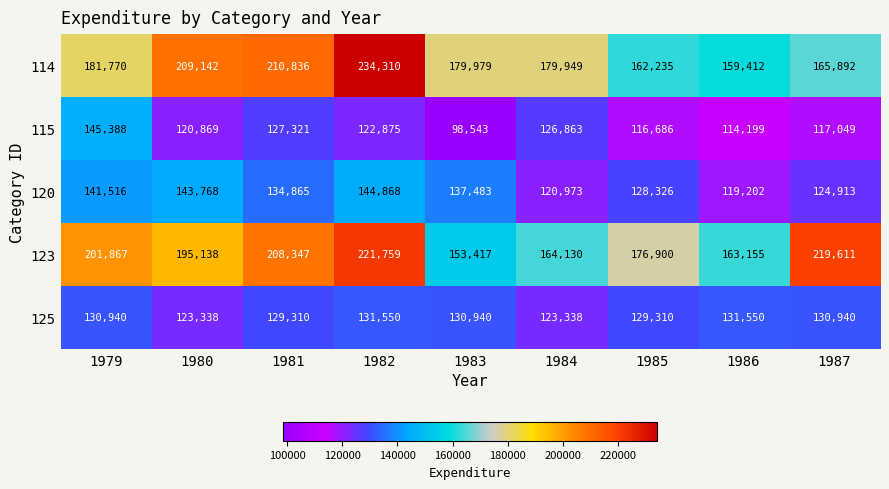

The 120 series shows 119202 at 1986. True or false?

True